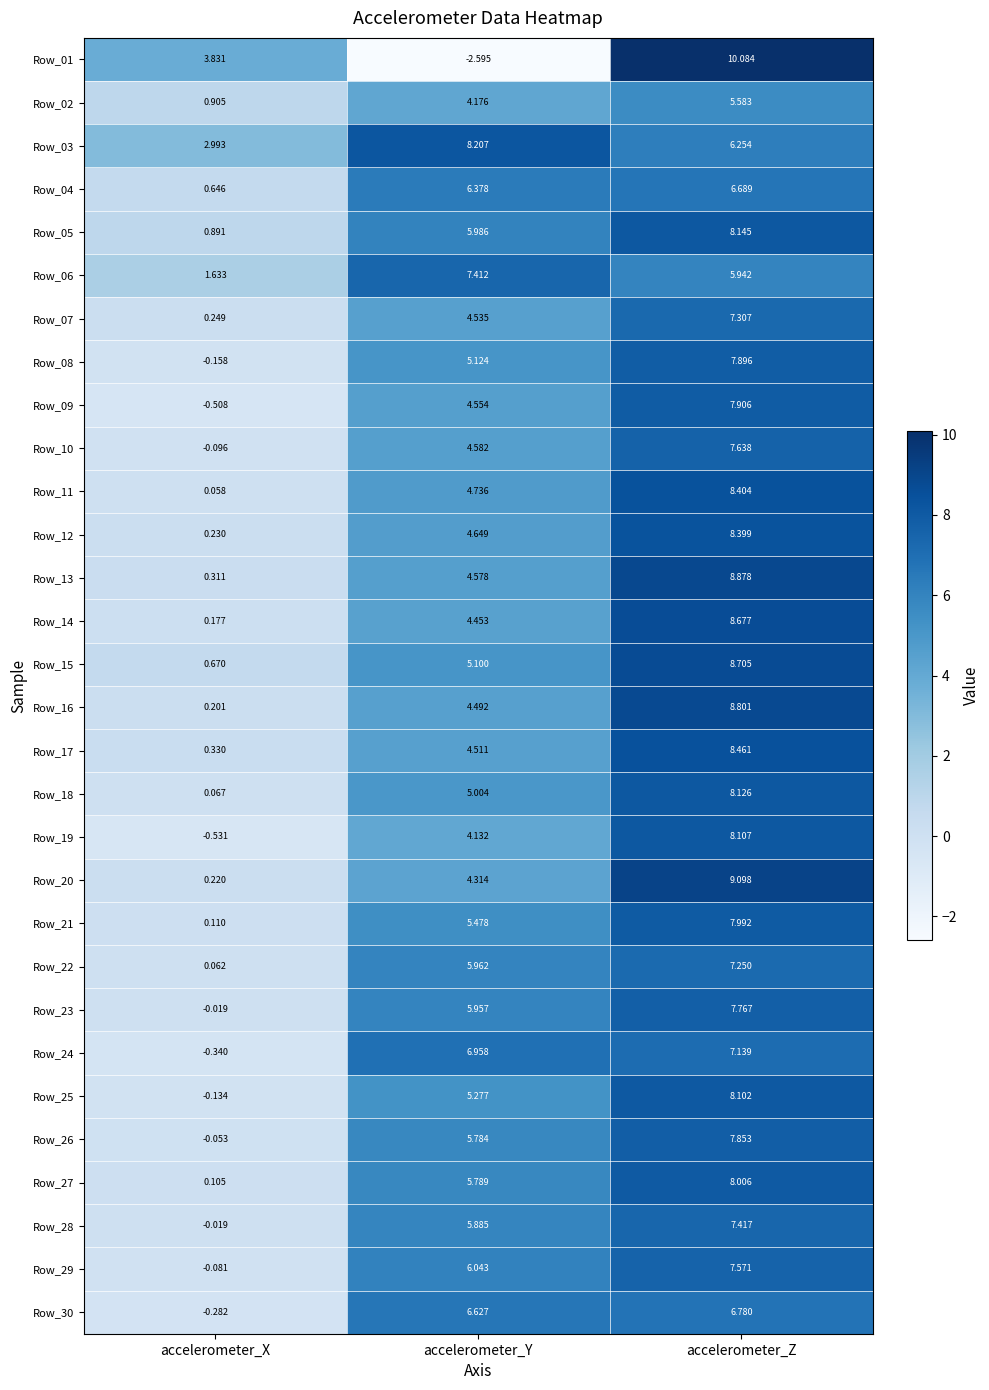

At which category is the sum across all series the highest?

accelerometer_Z